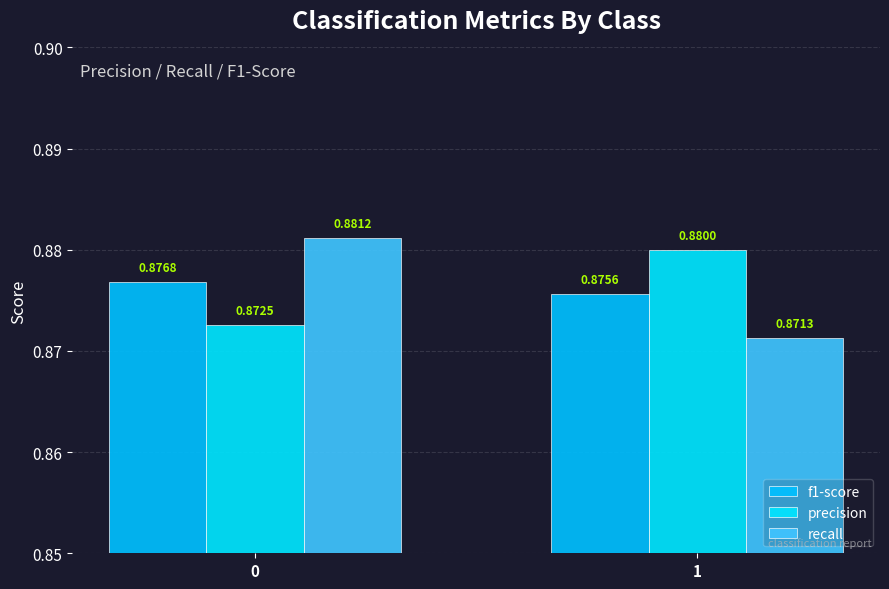

True or false: precision has a value of 1.5 at 0.

False